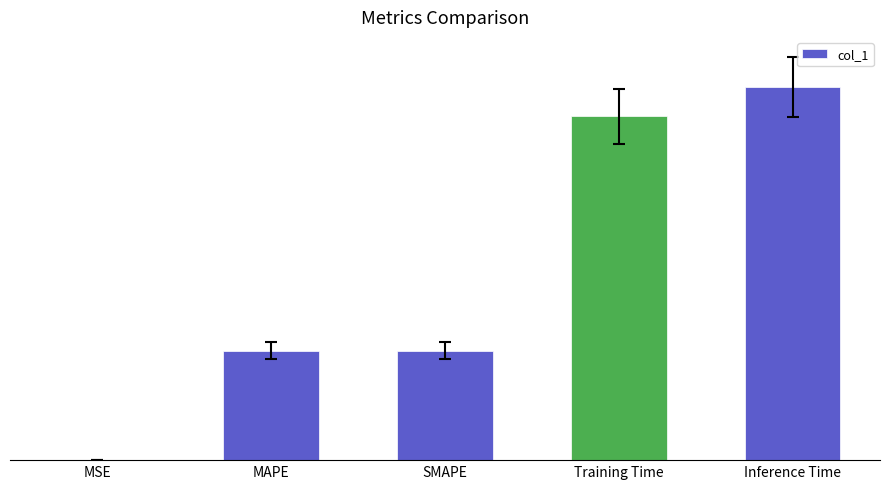

What is the difference between the second highest and minimum values?

0.8